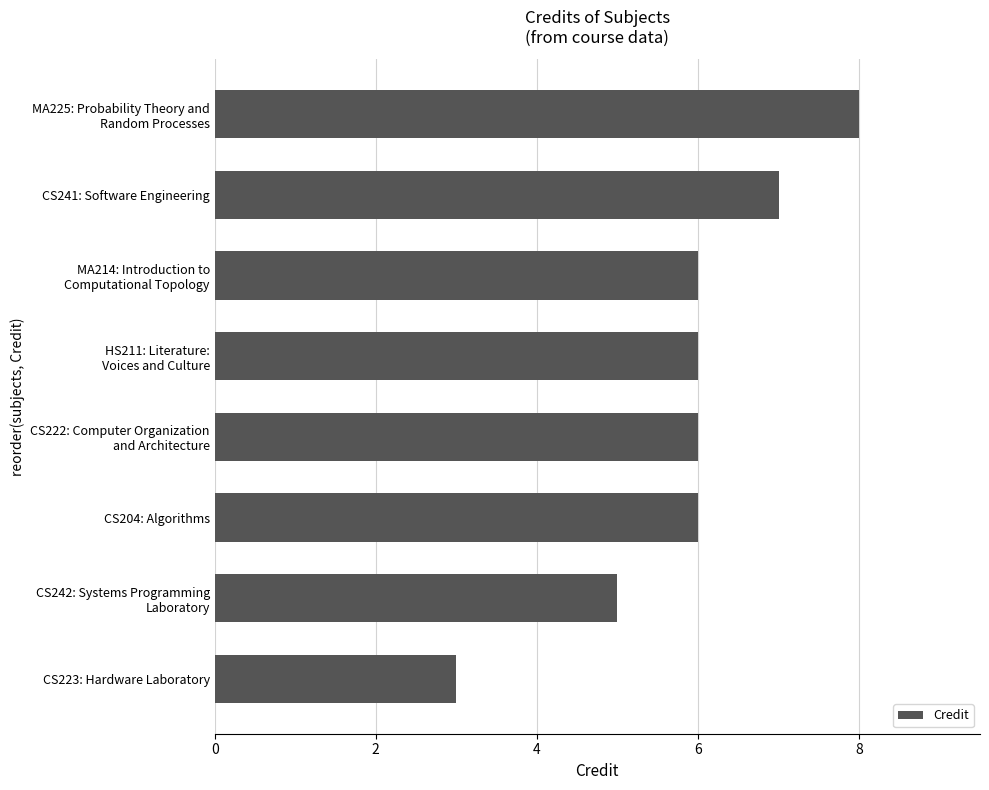

Which has a higher value, CS241: Software Engineering or CS204: Algorithms?

CS241: Software Engineering